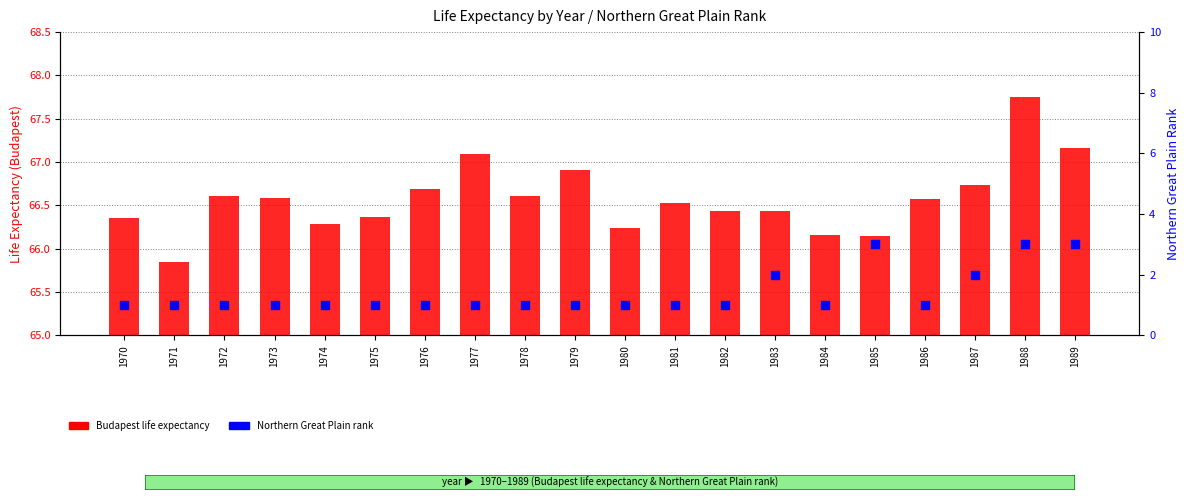

Which series has the largest Y range (max minus min)?

Northern Great Plain rank